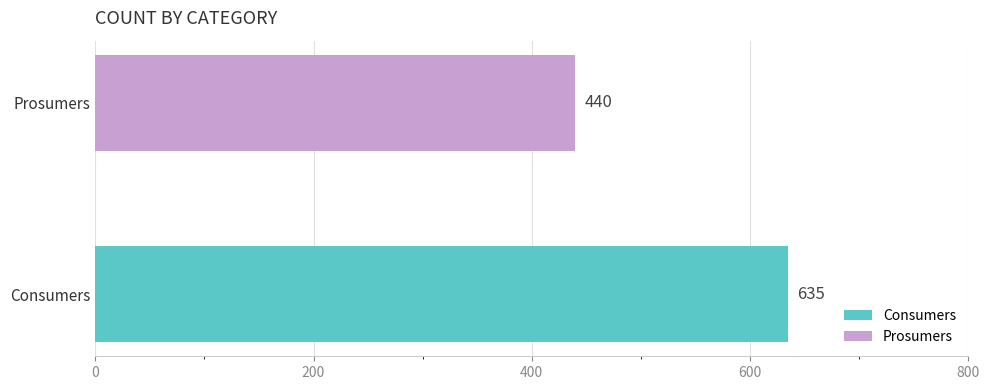

What are all the series names shown in the legend?

Consumers, Prosumers